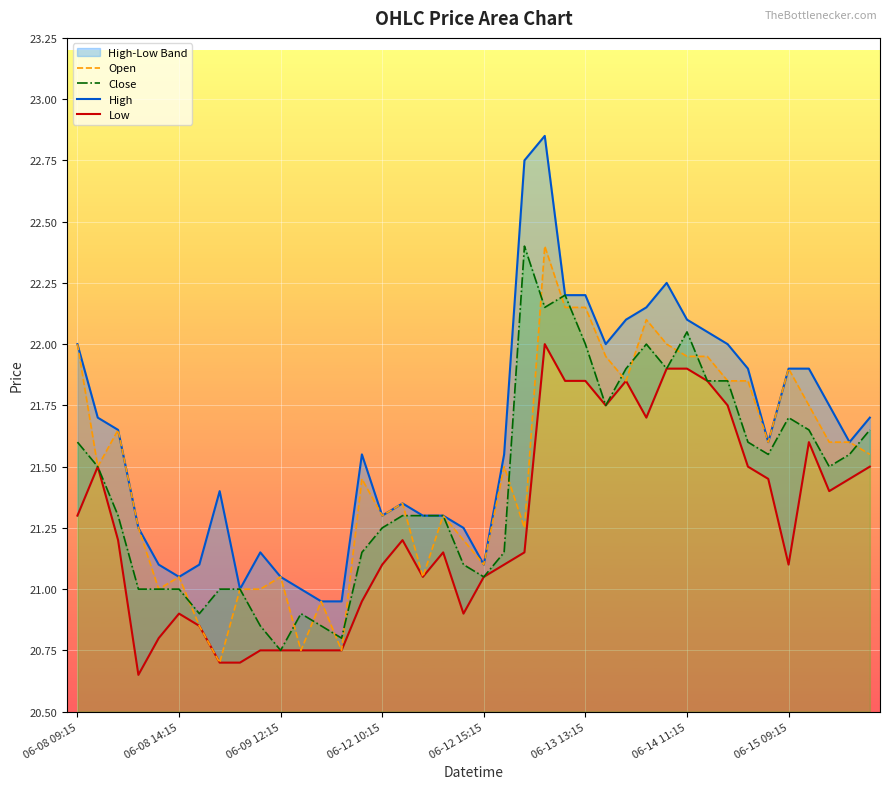

What is the lowest value of the Open series?

20.7